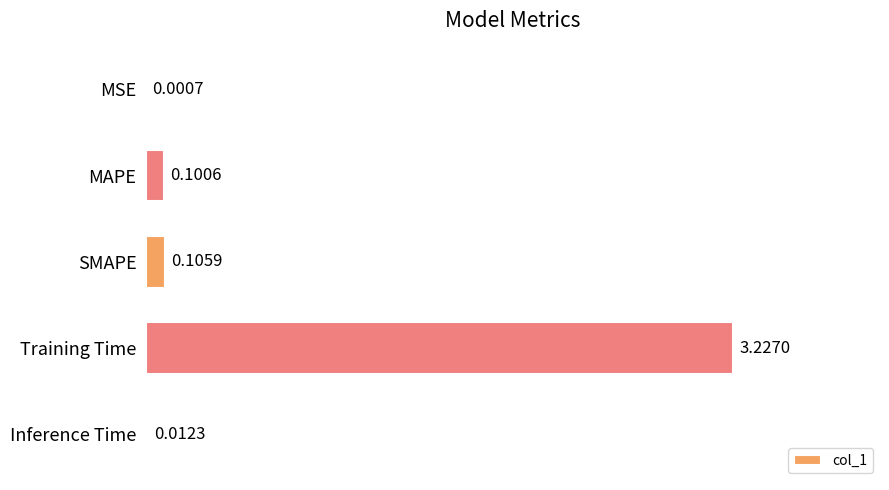

Where is the data nearest to the value 1?

SMAPE